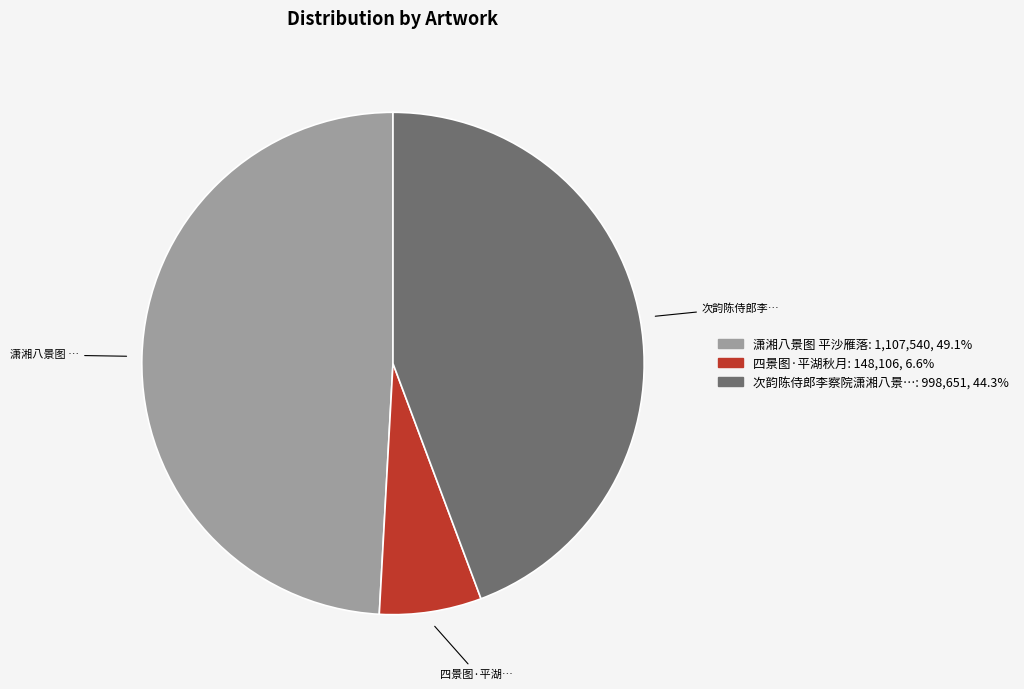

Does any single category account for the majority?

No